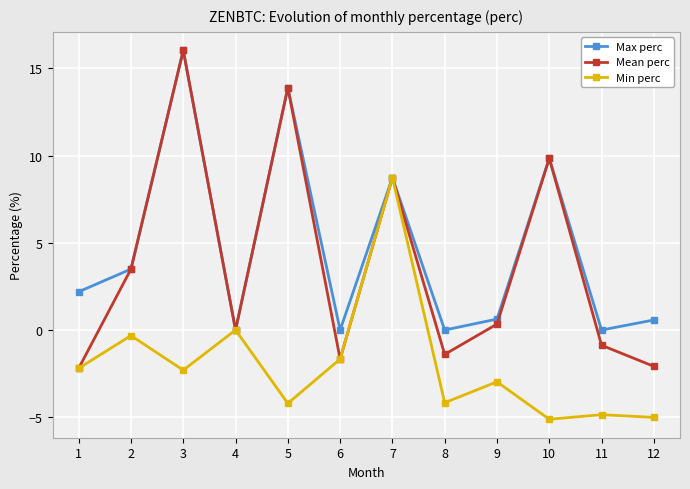

What is the total value across all series at 7?

26.2